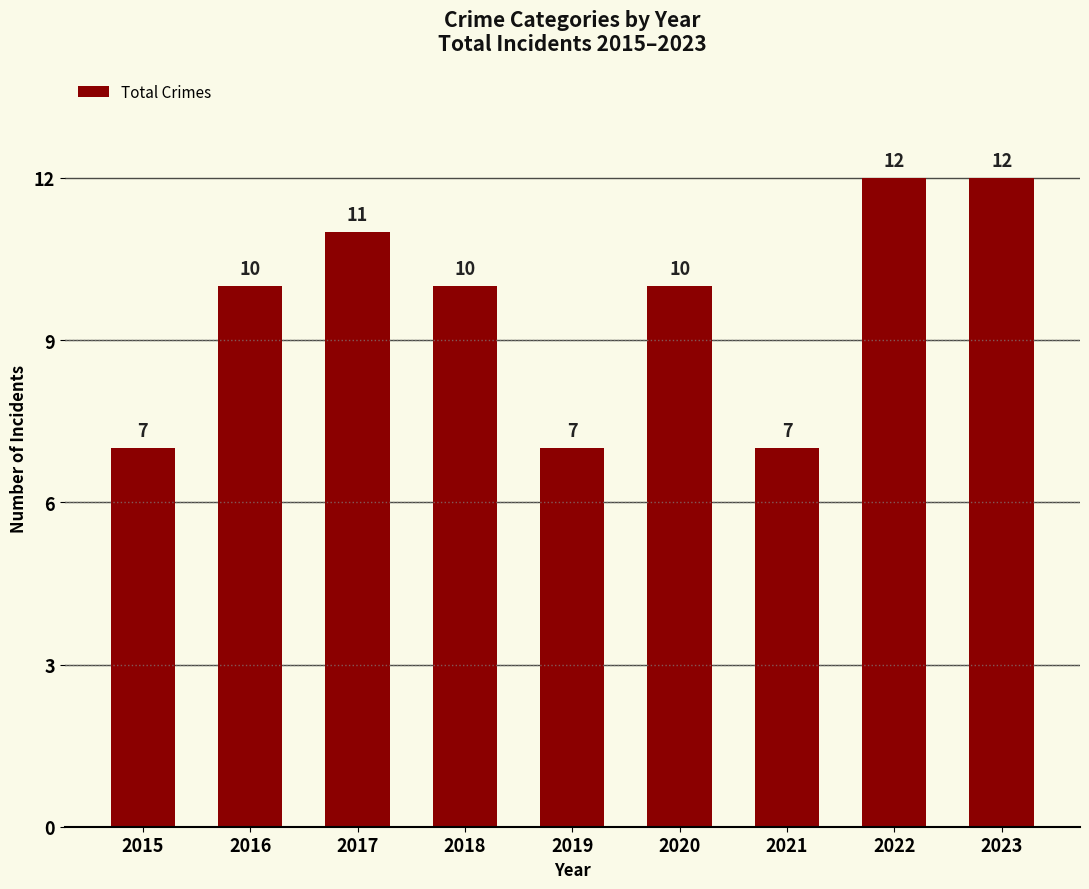

What is the approximate value at 2015?

7